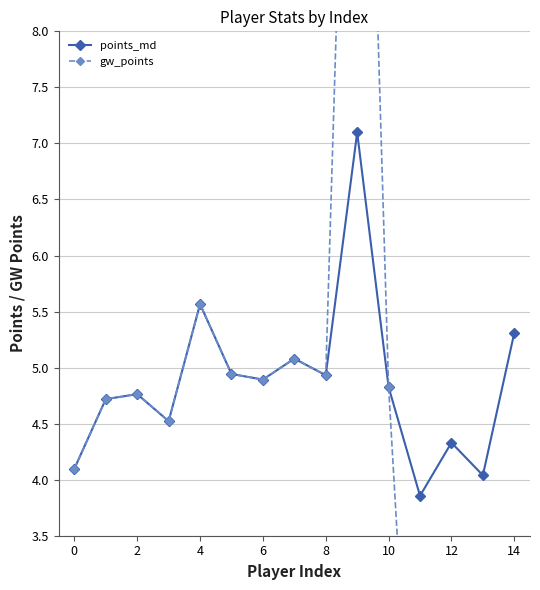

Reading right to left, list all the values displayed in this chart.

points_md: 5.3	4.0	4.3	3.9	4.8	7.1	4.9	5.1	4.9	4.9	5.6	4.5	4.8	4.7	4.1
gw_points: 0.0	0.0	0.0	0.0	4.8	14.2	4.9	5.1	4.9	4.9	5.6	4.5	4.8	4.7	4.1